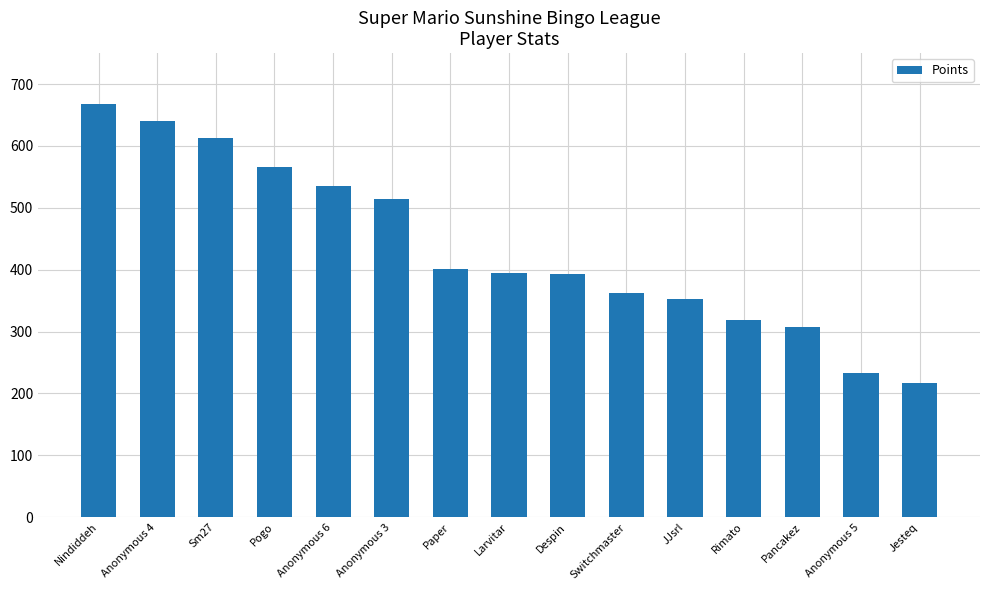

What position from the right is Pogo?

12